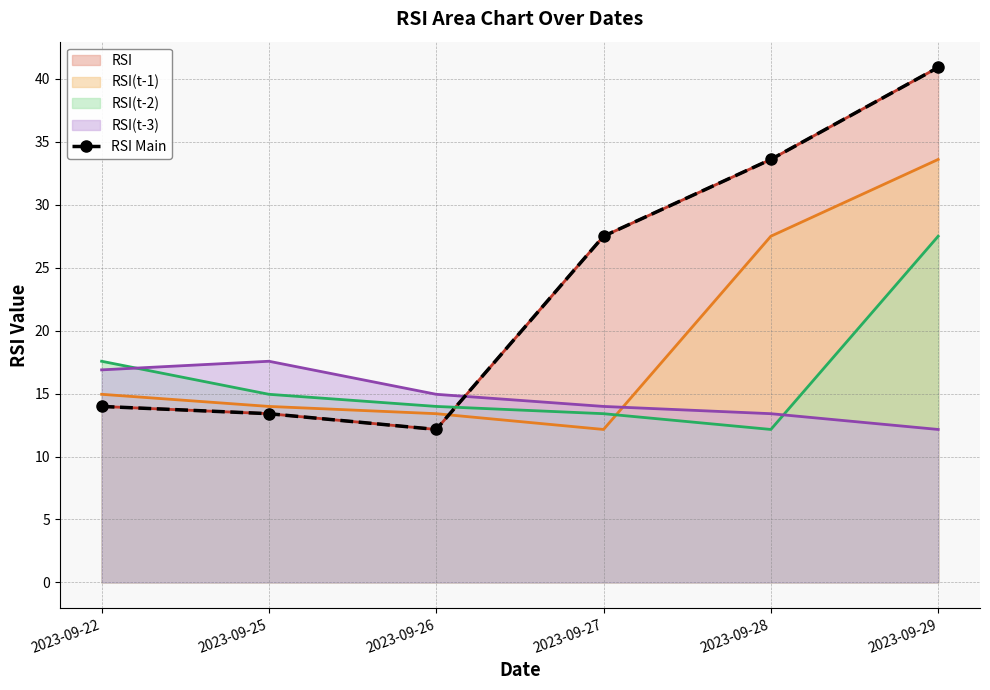

Approximately how many times larger is the value at 2023-09-26 compared to 2023-09-28?

0.4